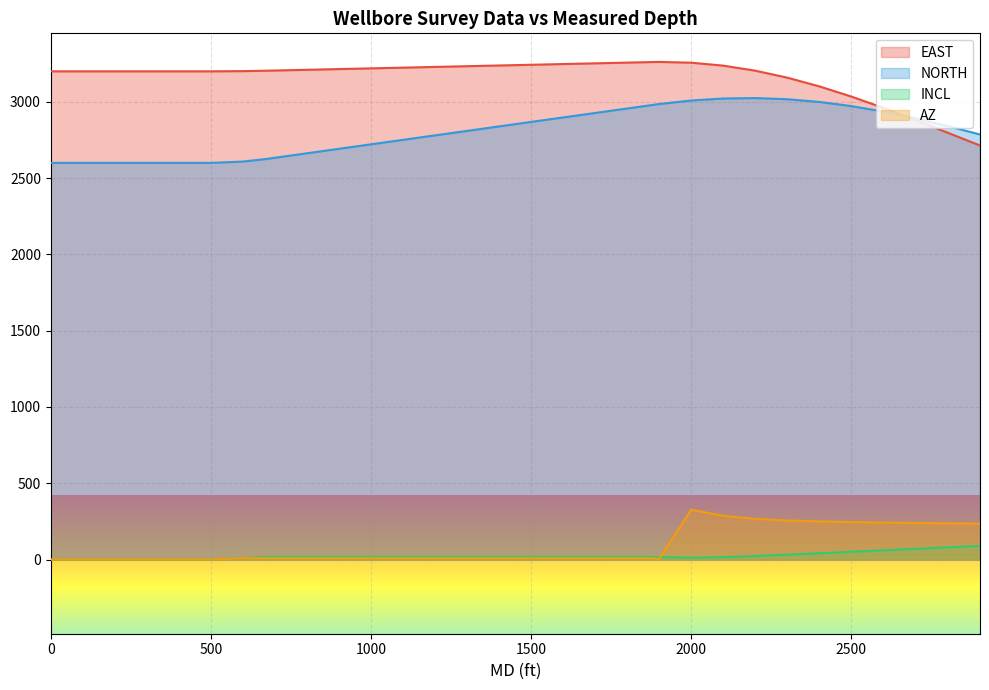

Reading right to left, what are all the values shown in this chart?

EAST: 2714.0	2715.7	2798.6	2881.0	2960.6	3034.9	3101.6	3158.7	3204.4	3237.4	3256.7	3261.7	3261.1	3257.2	3252.5	3247.8	3243.1	3238.3	3233.6	3228.9	3224.2	3219.5	3214.8	3210.1	3205.4	3204.1	3201.4	3200.0	3200.0	3200.0	3200.0	3200.0	3200.0	3200.0
NORTH: 2786.0	2787.2	2842.2	2892.3	2936.1	2972.3	2999.6	3017.3	3024.8	3021.9	3008.7	2985.7	2980.9	2956.4	2927.1	2897.7	2868.4	2839.0	2809.7	2780.3	2750.9	2721.6	2692.2	2662.9	2633.5	2625.6	2608.6	2600.0	2600.0	2600.0	2600.0	2600.0	2600.0	2600.0
INCL: 90.0	89.8	80.0	70.3	60.6	51.0	41.4	32.1	23.4	16.0	12.7	16.2	17.3	17.3	17.3	17.3	17.3	17.3	17.3	17.3	17.3	17.3	17.3	17.3	17.3	17.3	10.0	0.0	0.0	0.0	0.0	0.0	0.0	0.0
AZ: 235.3	235.3	237.5	239.9	242.6	245.8	250.0	256.2	266.6	287.0	326.2	4.7	9.1	9.1	9.1	9.1	9.1	9.1	9.1	9.1	9.1	9.1	9.1	9.1	9.1	9.1	9.1	0.0	0.0	0.0	0.0	0.0	0.0	0.0